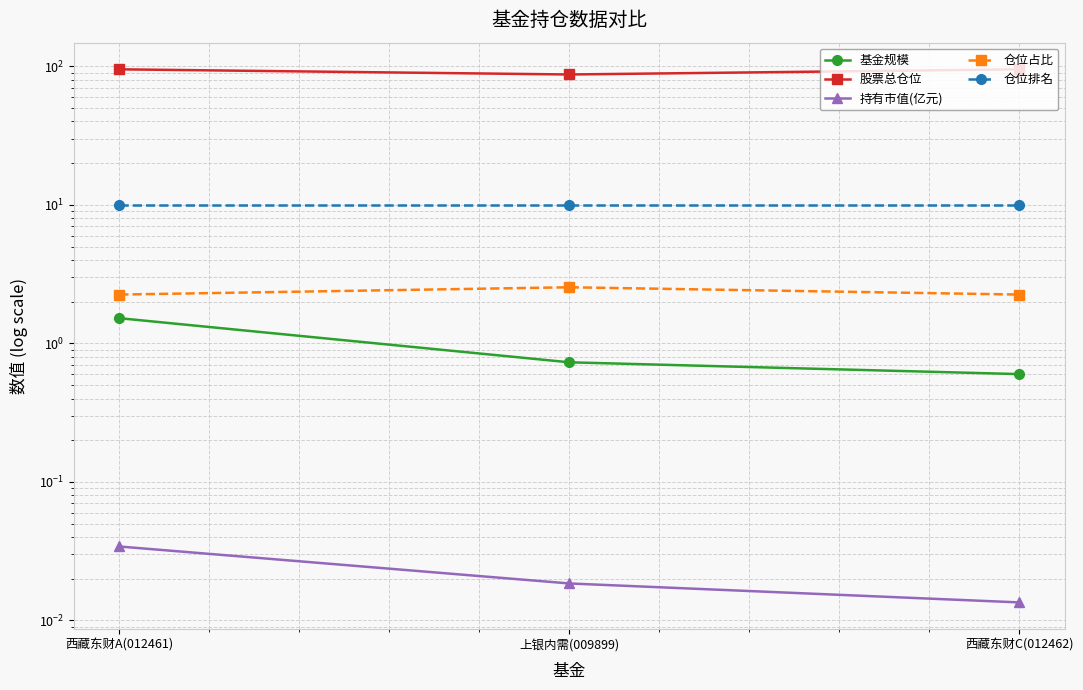

What is the label of the 1st point from the left?

西藏东财A(012461)